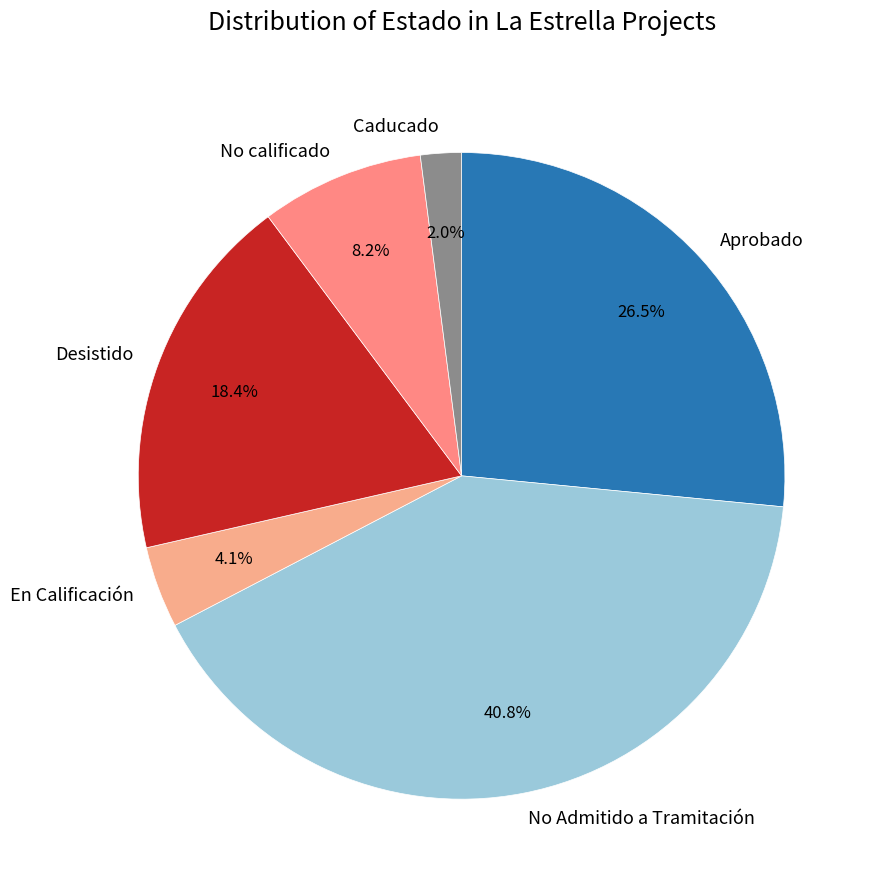

What is the ratio of the value at No Admitido a Tramitación to the value at Desistido?

2.2